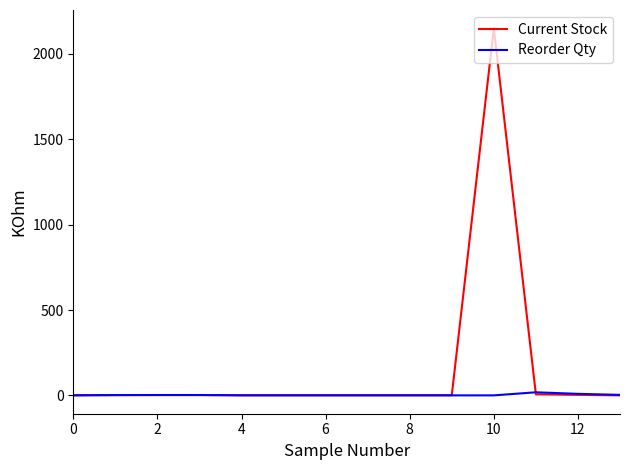

Rank the series by their maximum value, from highest to lowest.

Current Stock, Reorder Qty